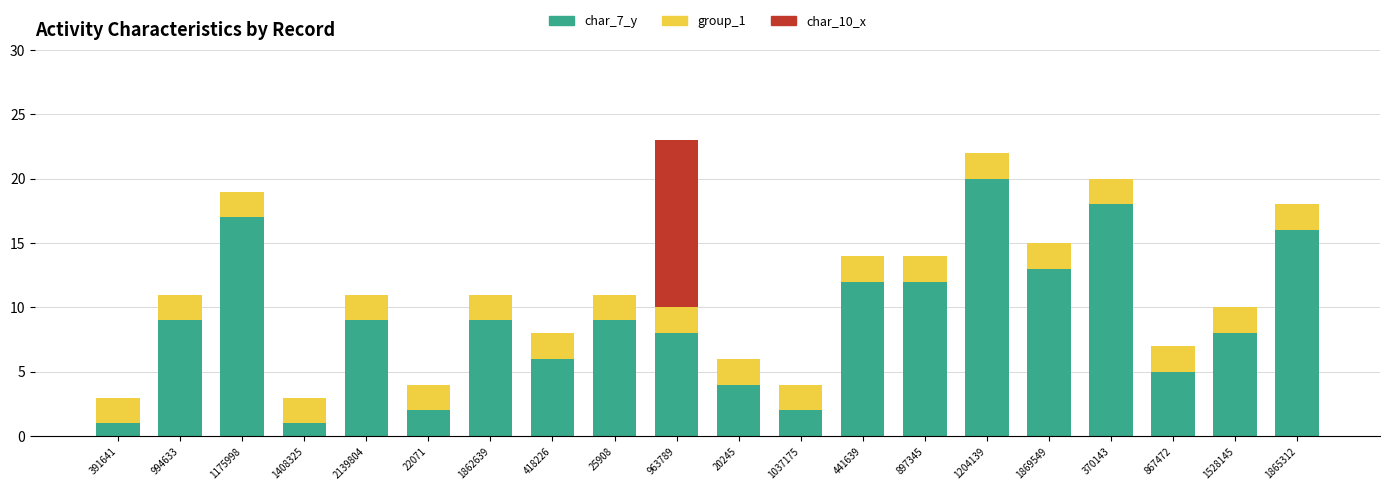

Are the bars grouped side by side (vs. stacked)?

No